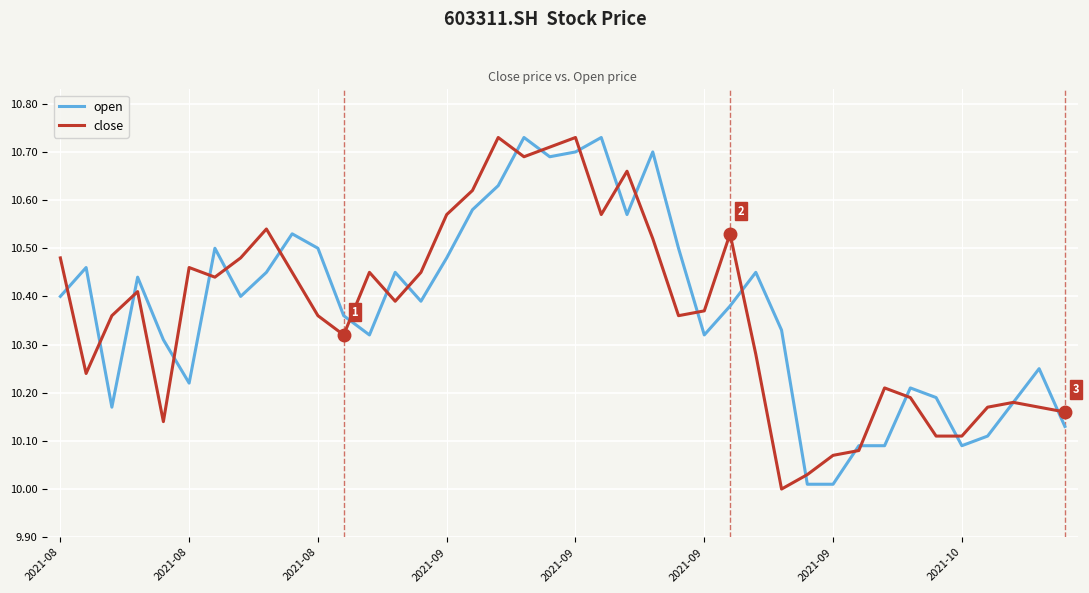

What is the maximum value for open?

10.7